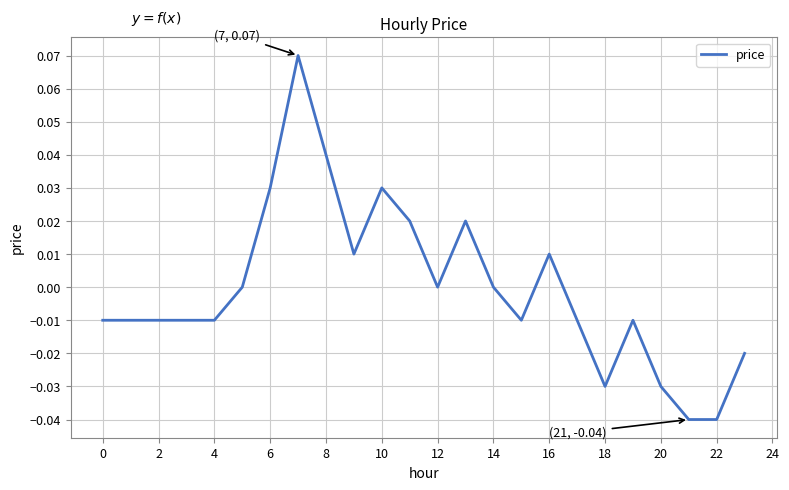

Is this an area chart (filled region under the line)?

No